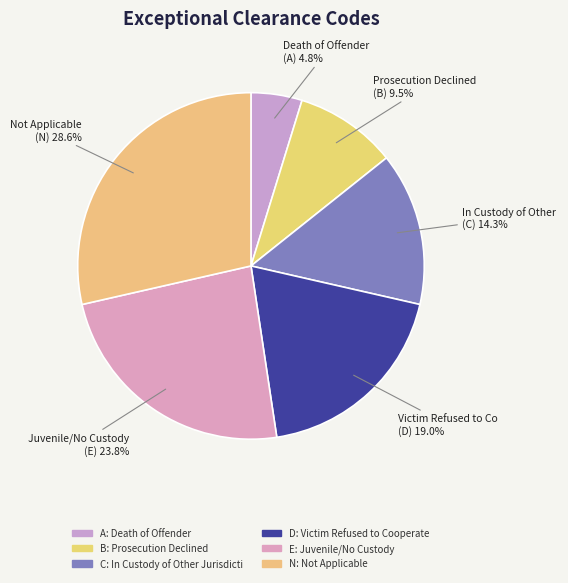

What is the change in value from B to C?

+1